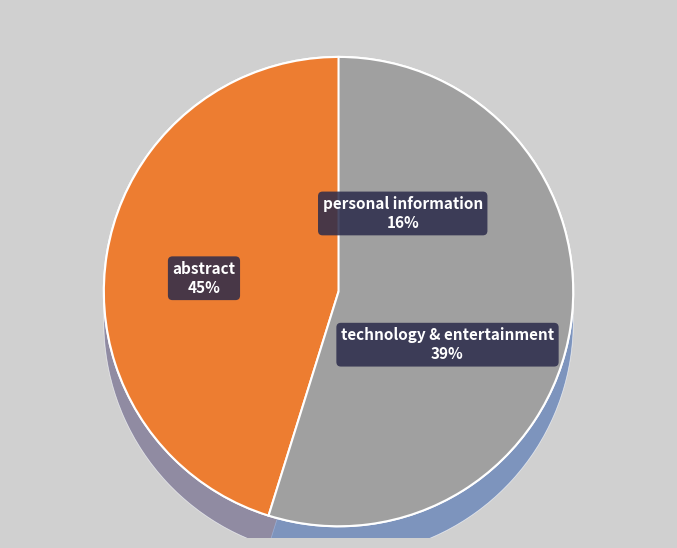

Is the sum of 25 and 80 greater than half?

No